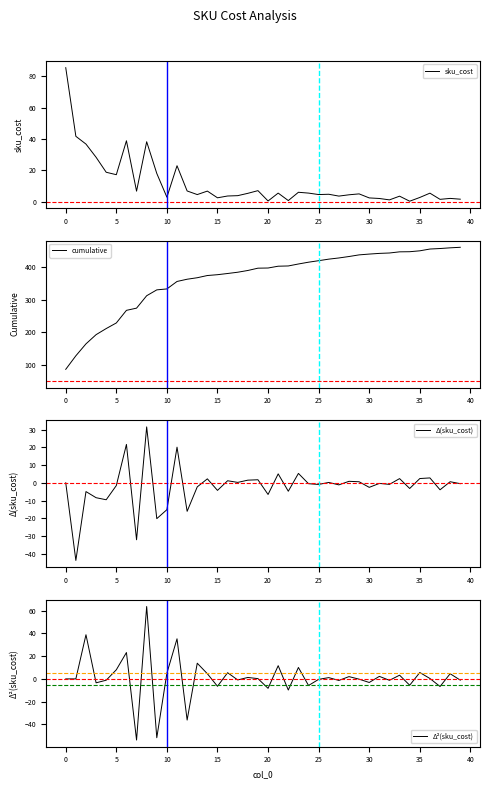

Reading left to right, list all the values displayed in this chart.

sku_cost: 85.4	41.7	36.8	28.4	18.8	17.3	38.9	6.8	38.2	18.1	2.9	23.0	6.9	4.6	6.8	2.5	3.7	3.9	5.4	7.1	0.5	5.5	0.8	6.1	5.5	4.6	4.8	3.6	4.5	5.0	2.5	2.1	1.2	3.6	0.4	2.8	5.5	1.6	2.2	1.7
cumulative: 85.4	127.1	163.9	192.3	211.1	228.3	267.2	274.0	312.2	330.3	333.2	356.2	363.1	367.7	374.5	377.1	380.7	384.7	390.0	397.1	397.7	403.2	404.0	410.0	415.6	420.2	425.0	428.6	433.1	438.1	440.6	442.7	443.9	447.5	447.9	450.6	456.1	457.7	459.9	461.5
Δ(sku_cost): 0.0	-43.7	-5.0	-8.4	-9.6	-1.6	21.6	-32.1	31.5	-20.2	-15.1	20.1	-16.1	-2.3	2.2	-4.3	1.1	0.2	1.5	1.7	-6.6	5.0	-4.8	5.3	-0.5	-0.9	0.2	-1.2	0.8	0.6	-2.6	-0.4	-0.9	2.4	-3.2	2.4	2.7	-3.9	0.6	-0.5
Δ²(sku_cost): 0.0	0.0	38.8	-3.5	-1.1	8.0	23.2	-53.7	63.6	-51.7	5.0	35.2	-36.1	13.8	4.5	-6.5	5.4	-0.9	1.3	0.2	-8.3	11.6	-9.8	10.0	-5.8	-0.4	1.1	-1.4	2.0	-0.2	-3.1	2.2	-1.2	3.2	-5.6	5.6	0.3	-6.7	4.5	-1.1